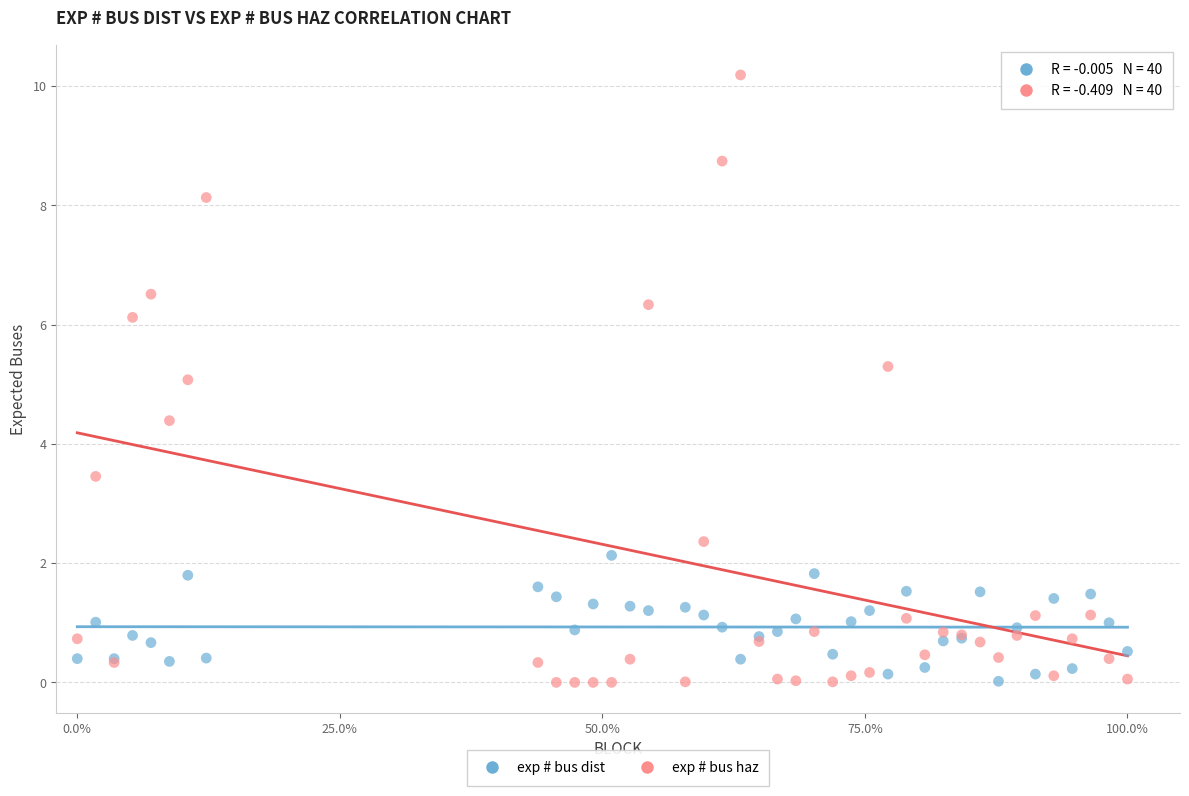

Which series has the largest Y range (max minus min)?

exp # bus haz